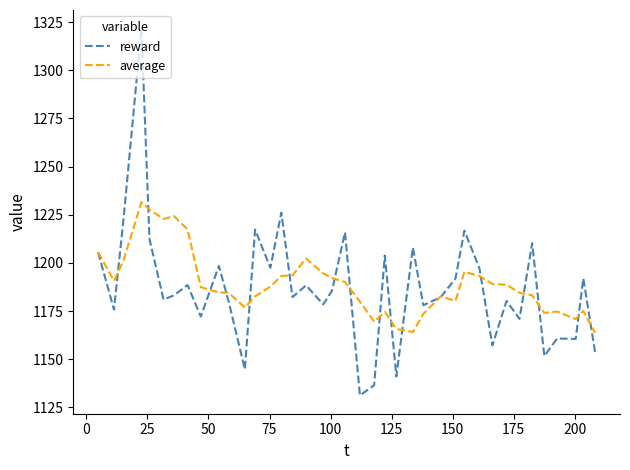

List the series in order of their peak value, highest first.

reward, average